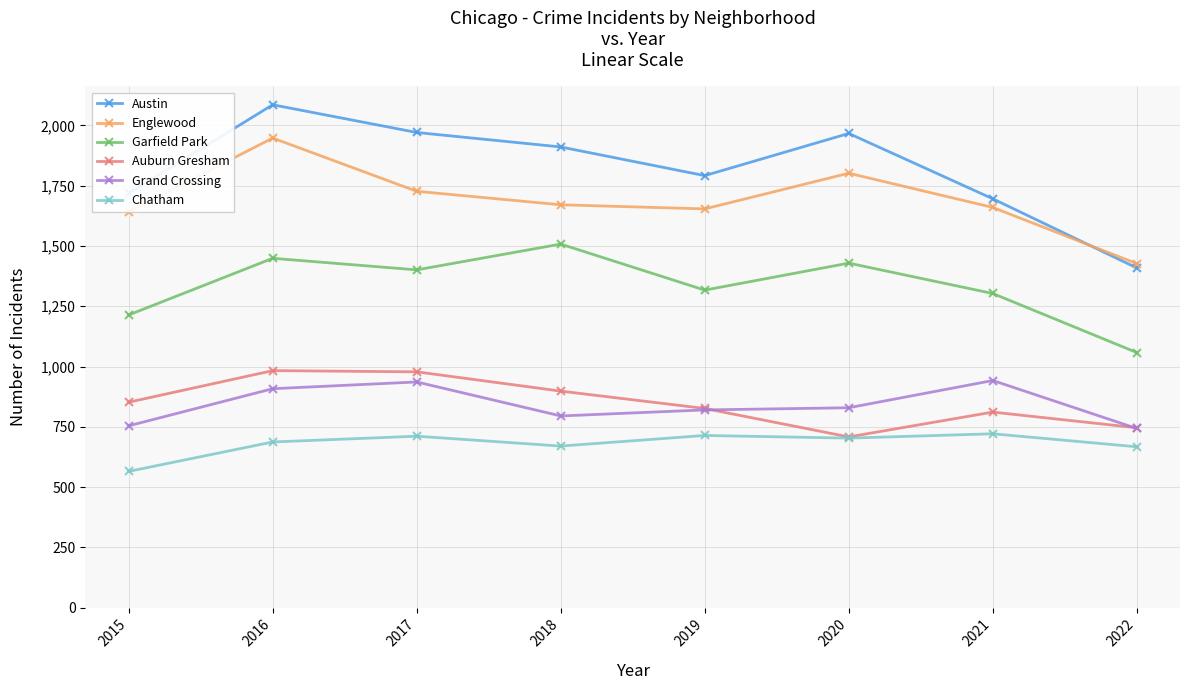

At which label is Auburn Gresham closest to 845?

2015